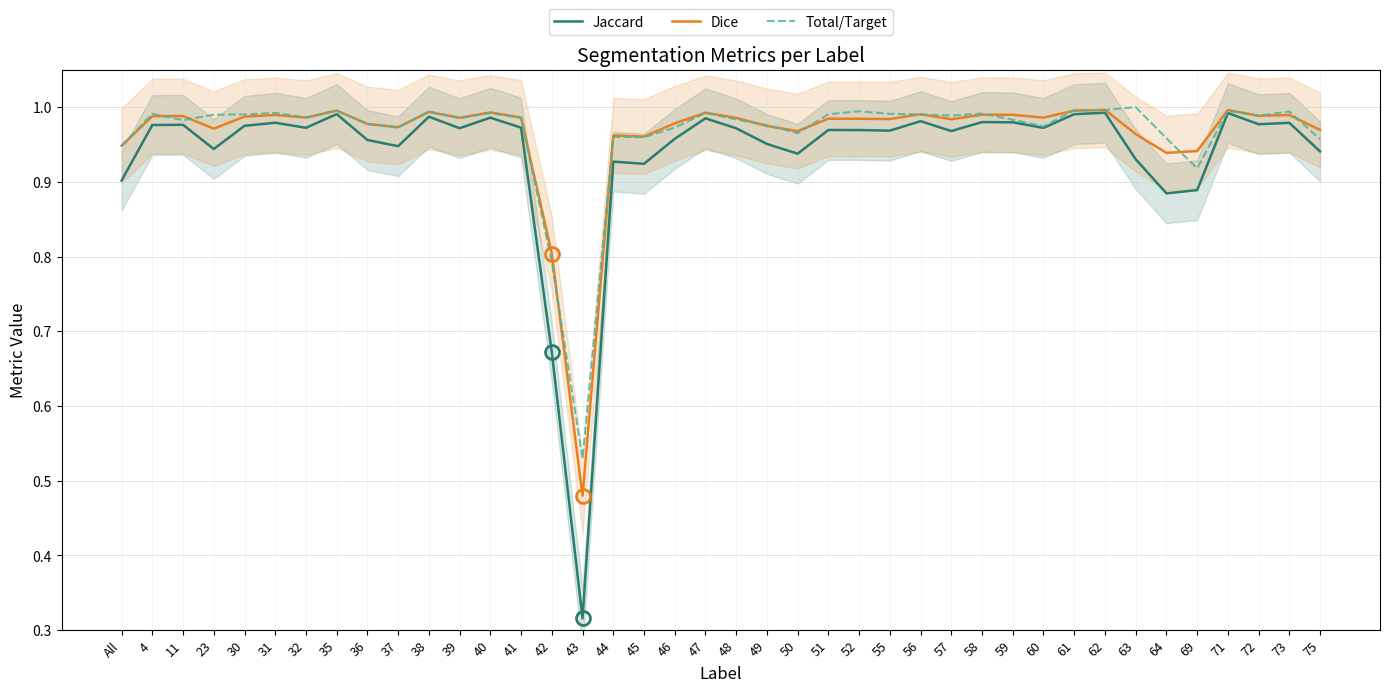

Which category has the highest value in the Dice series?

62